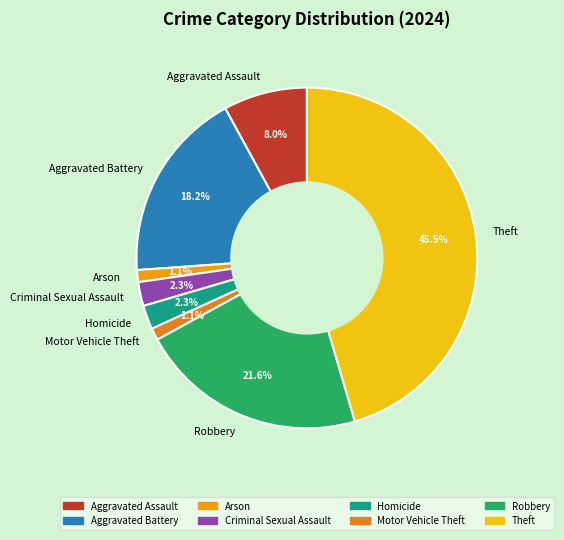

Which has a higher value, Aggravated Assault or Homicide?

Aggravated Assault